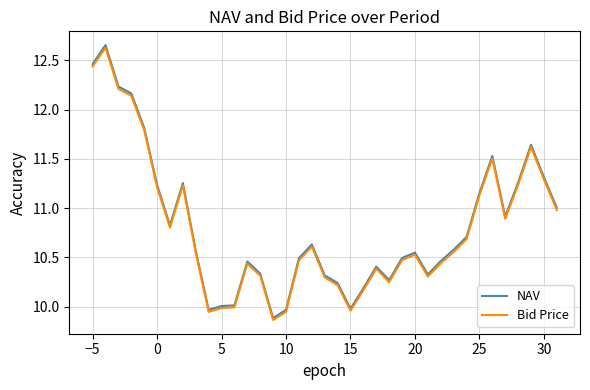

What is the highest value of the Bid Price series?

12.6